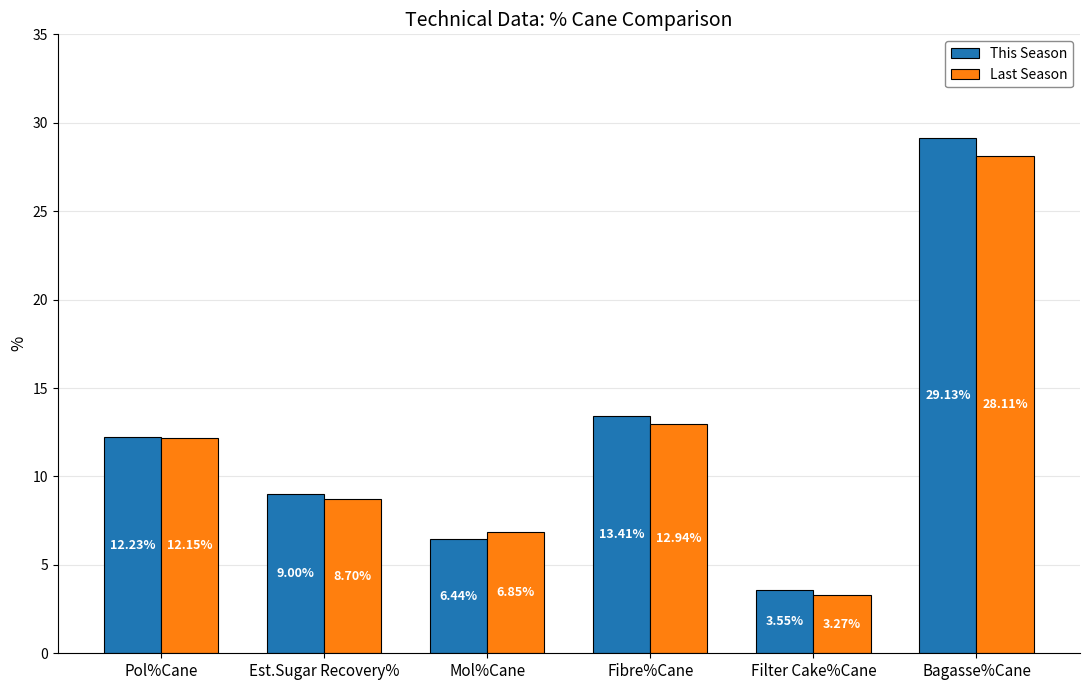

What is the maximum value for Last Season?

28.1